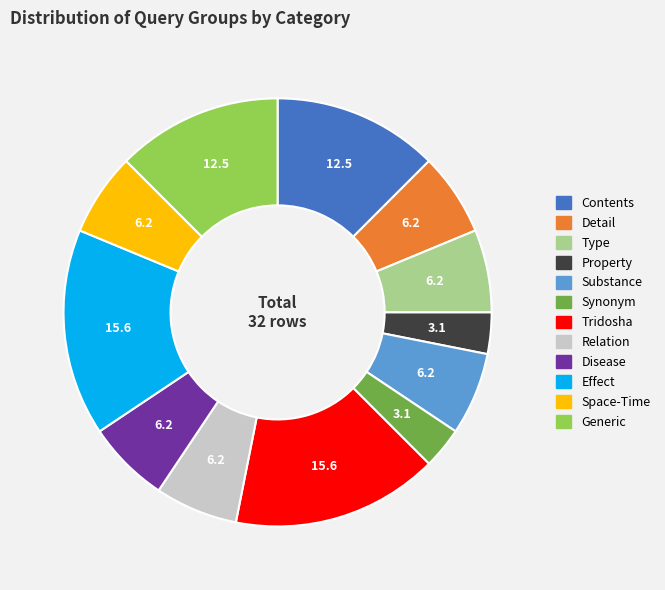

Count the number of slices in the pie.

12